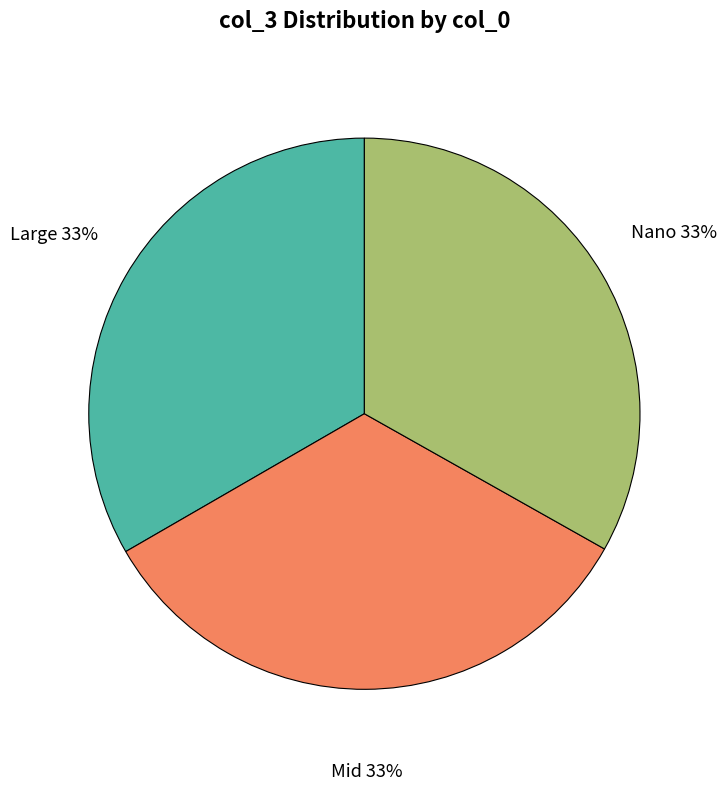

How many segments does this pie chart have?

3